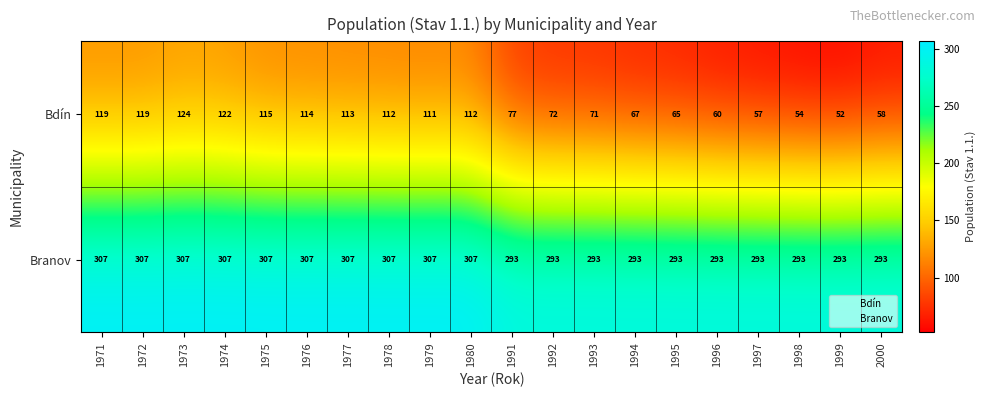

Which series changed the most between 1991 and 1995?

Bdín